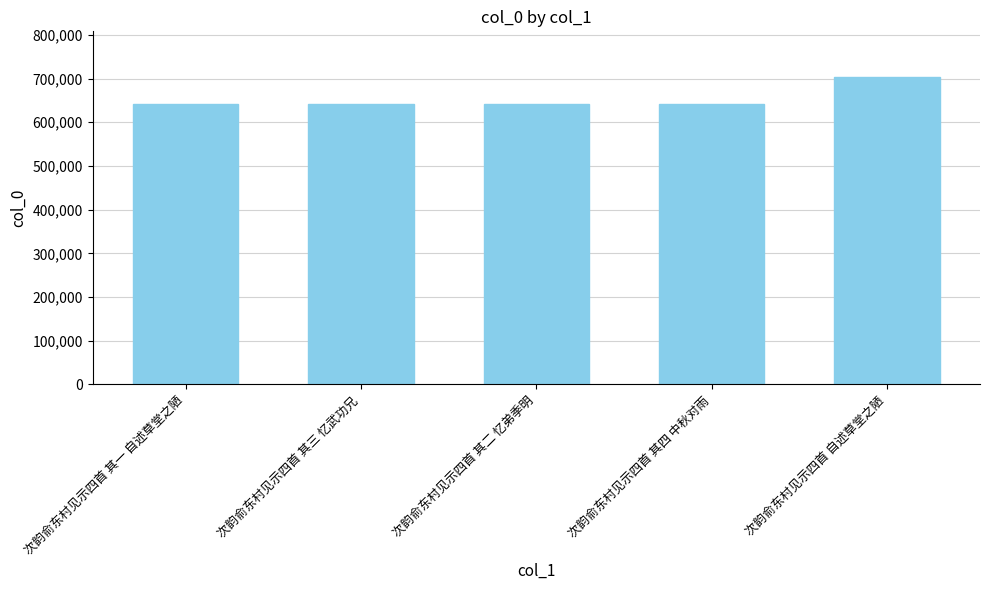

Which category has the highest value across all series?

次韵俞东村见示四首 自述草堂之陋